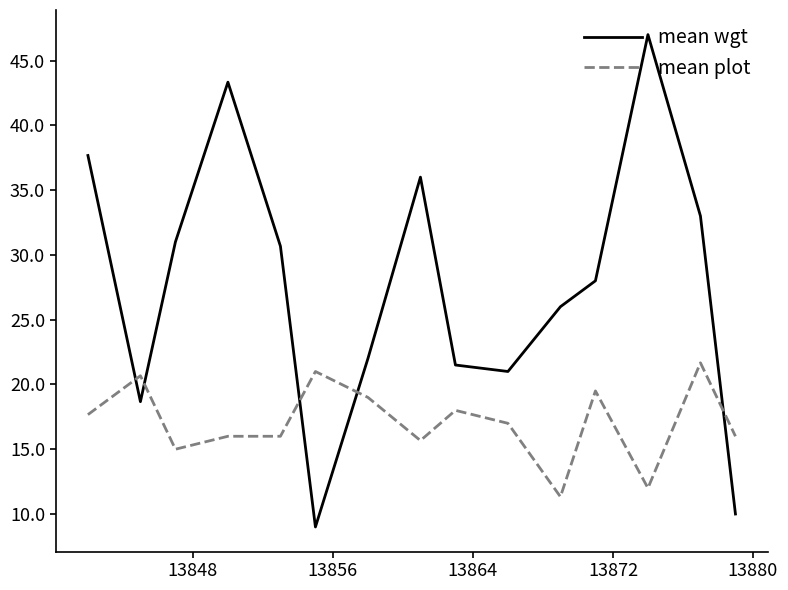

Which series has the widest spread of values?

mean wgt